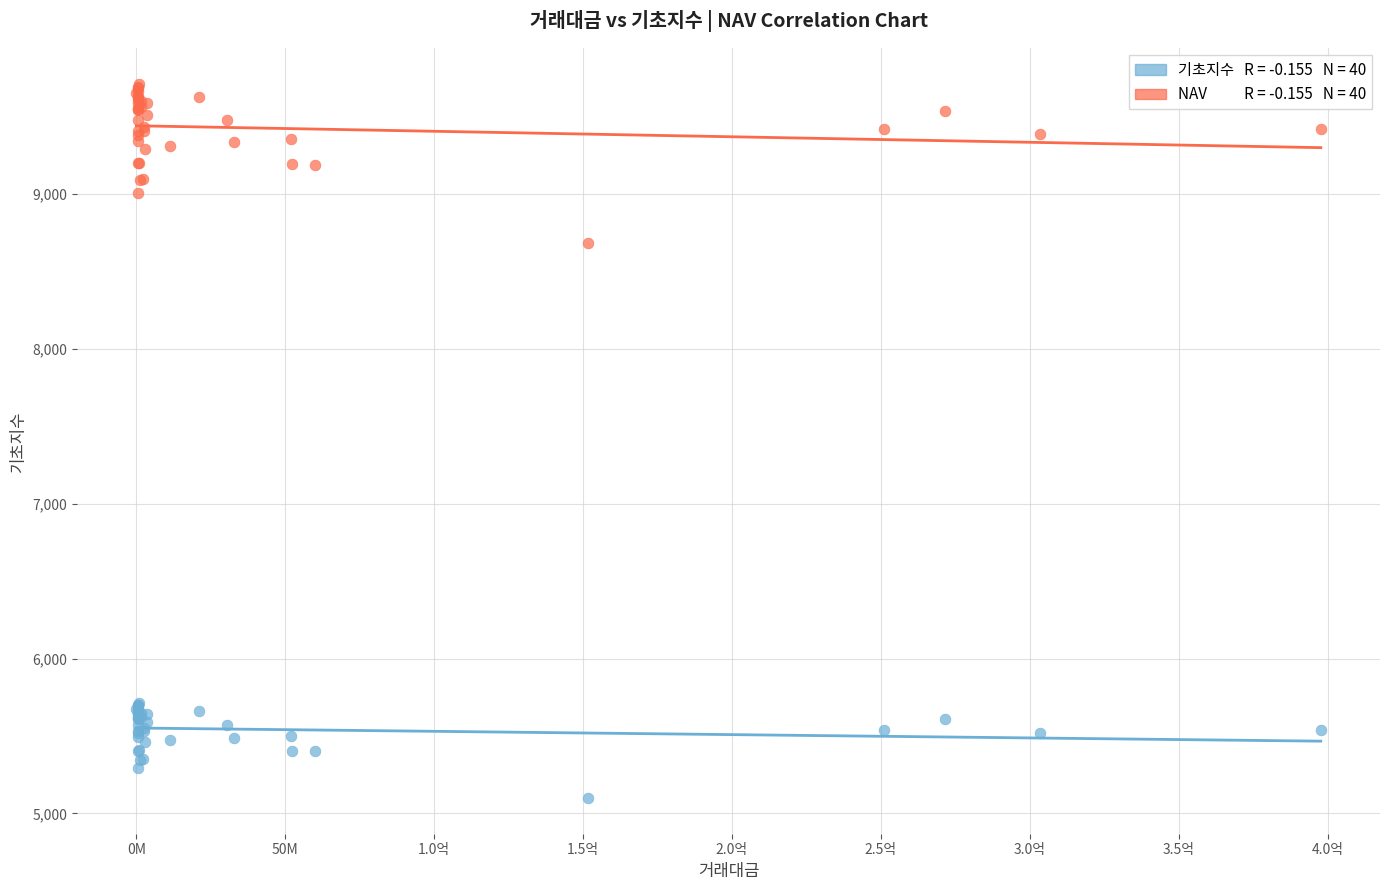

Across all series, what Y value is closest to 7405?

8682.2